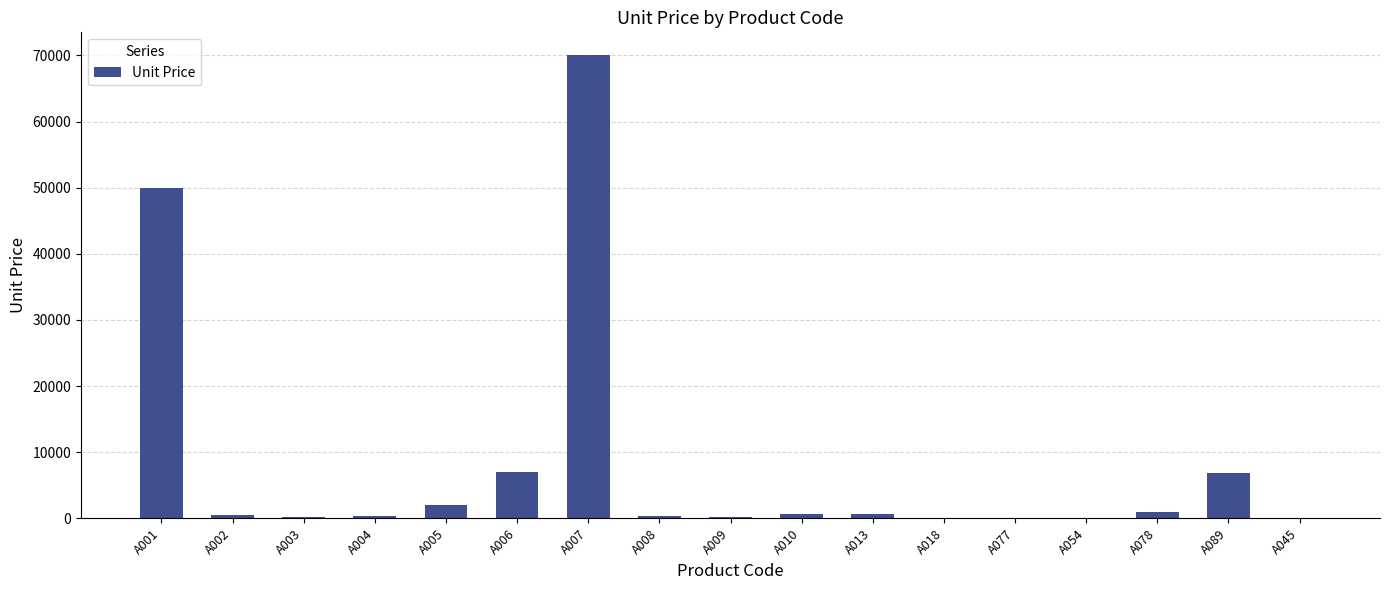

What is the sum of all values?

139780